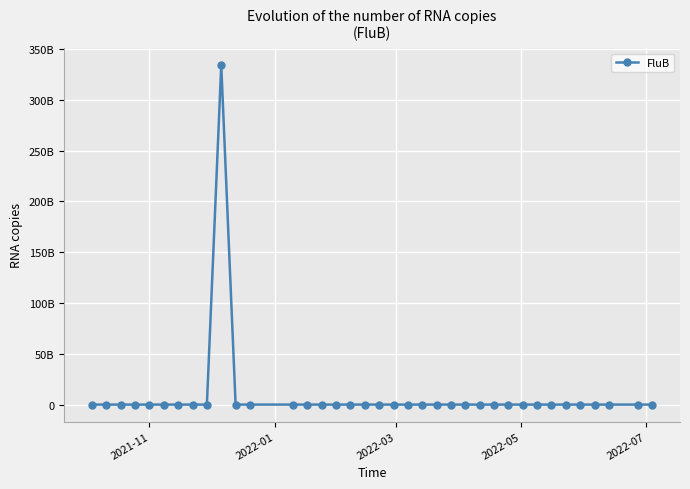

Does the chart have visible grid lines?

Yes